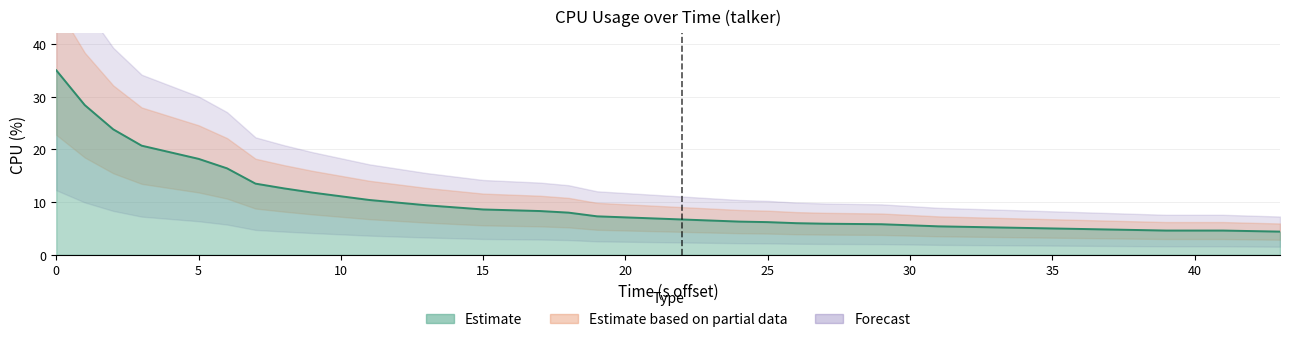

How many data points does each series have?

40